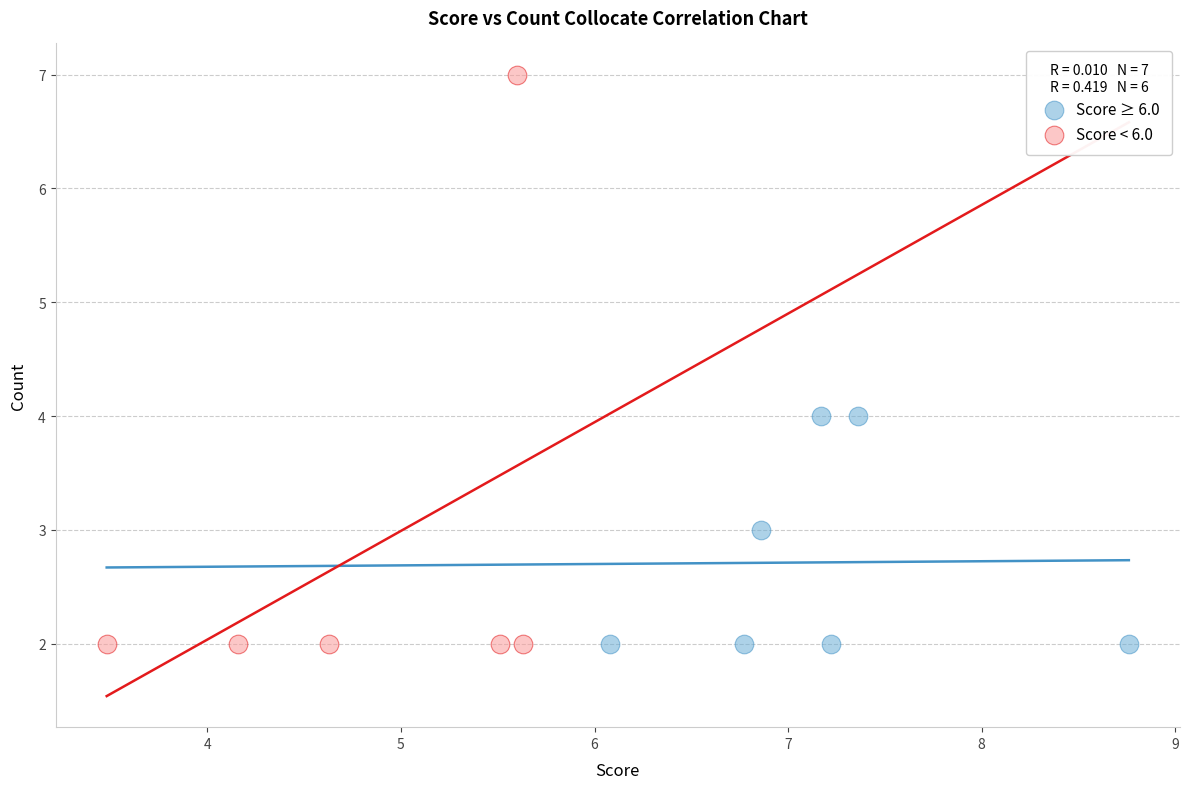

Which series has the widest spread of Y values?

Score < 6.0